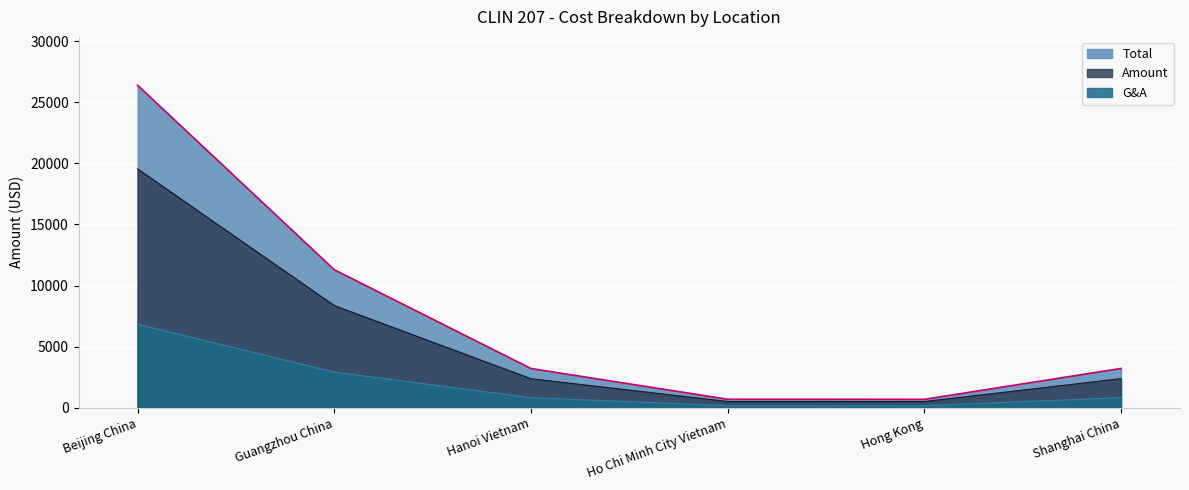

Which series has the widest spread of values?

Total